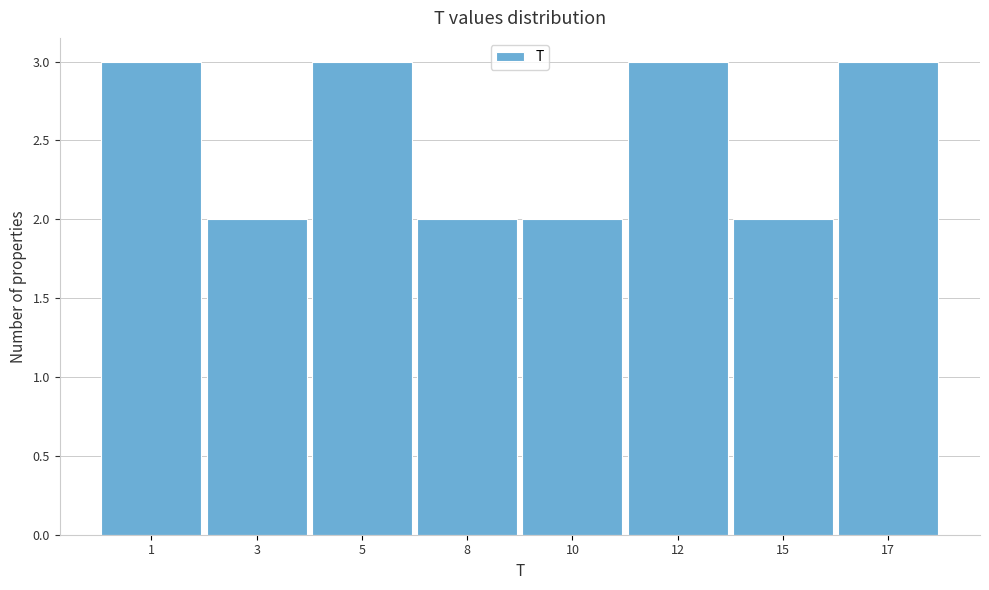

Reading left to right, transcribe all the data shown in this chart.

1=3	3=2	5=3	8=2	10=2	12=3	15=2	17=3